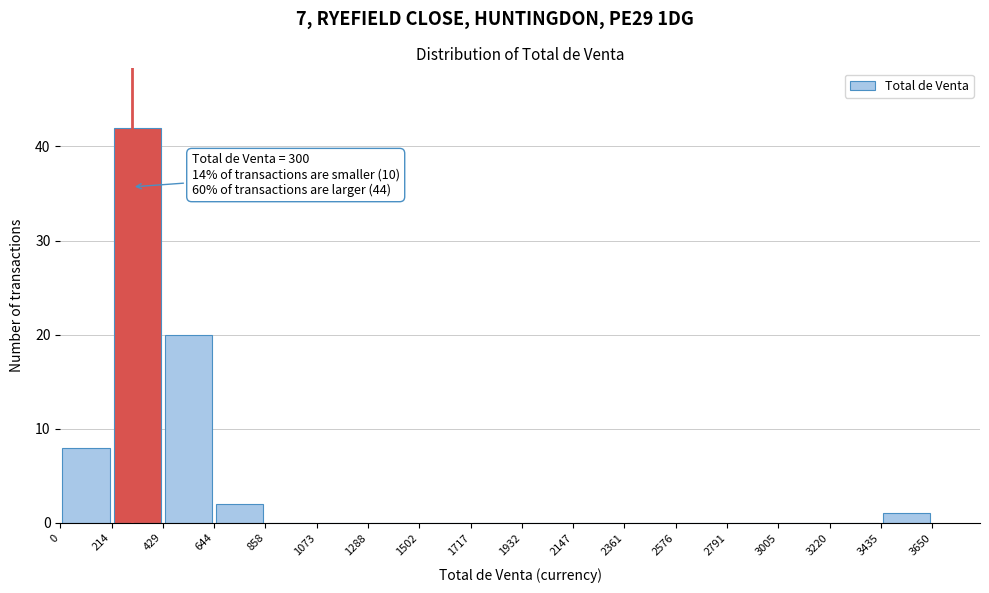

Over which range of the x-axis is the bar tallest?

214 to 429